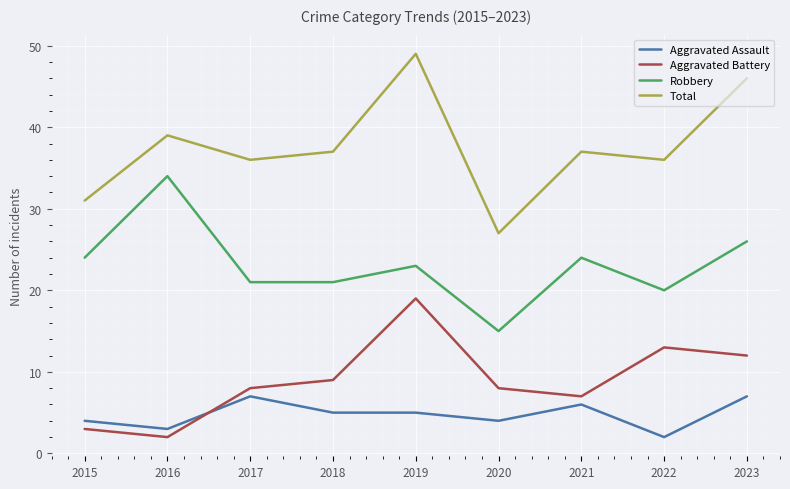

What is the difference between the highest and lowest values at 2015?

28